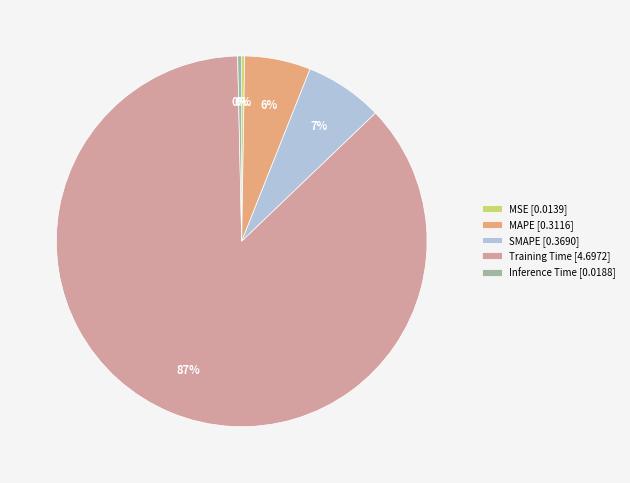

Does any single category account for the majority?

Yes